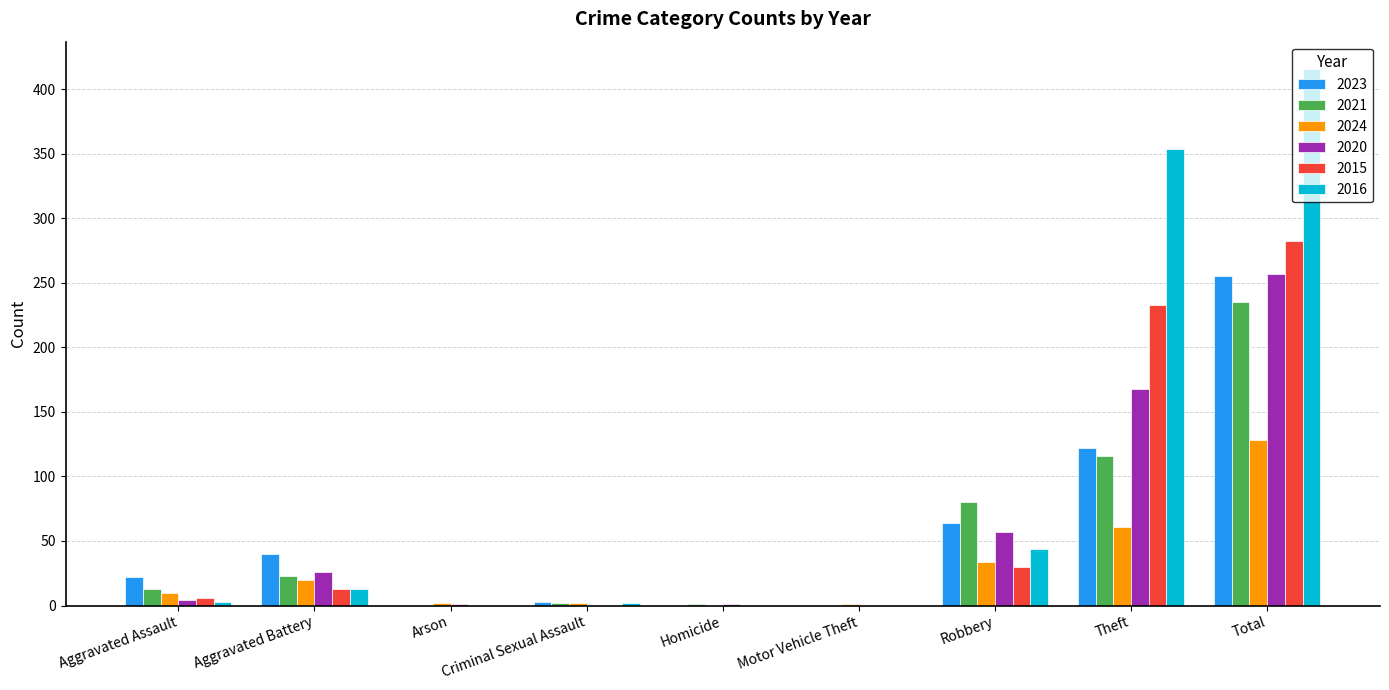

How many groups of bars are there?

9